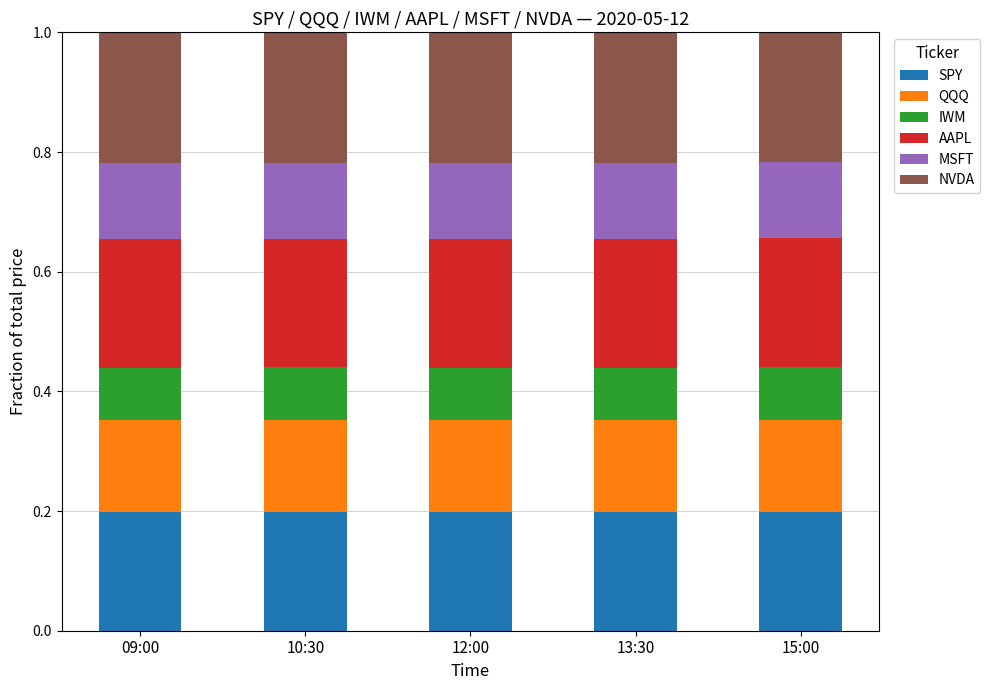

Is it true that SPY equals 0.2 at 10:30?

True